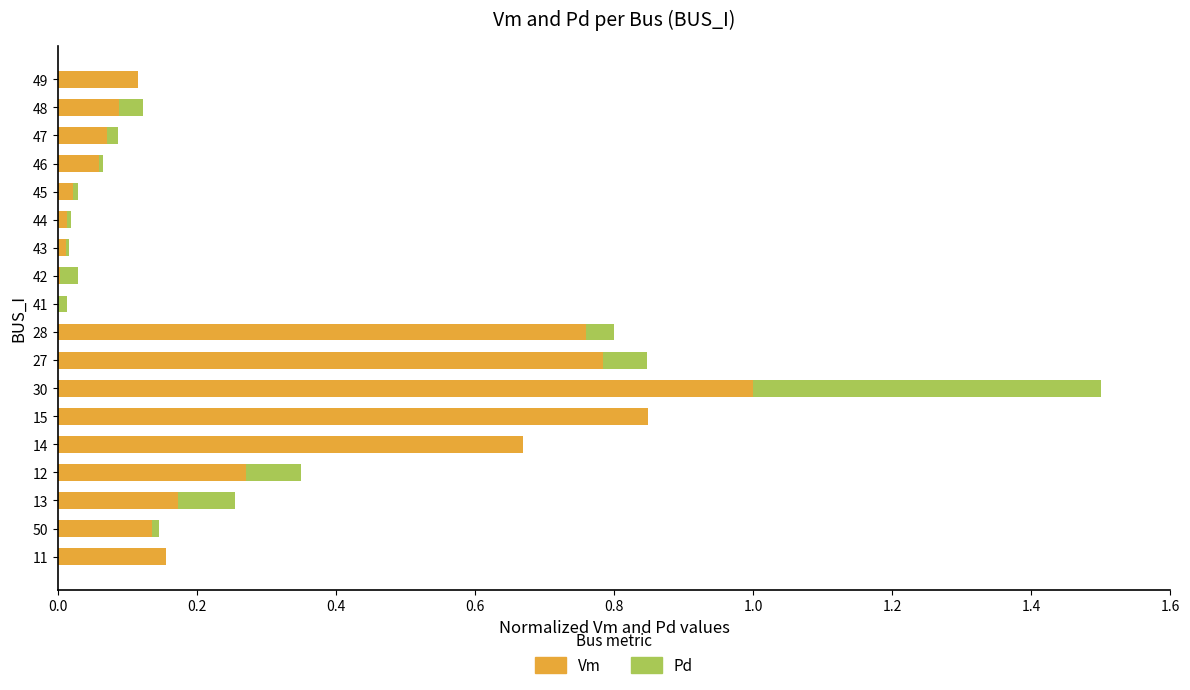

Is it true that Vm equals 0.4 at 15?

False